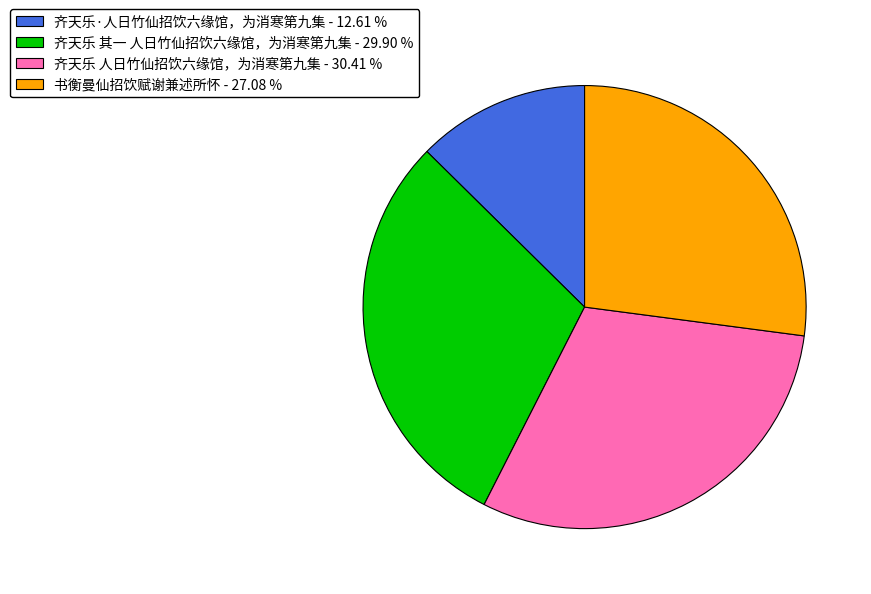

Does any single category account for the majority?

No